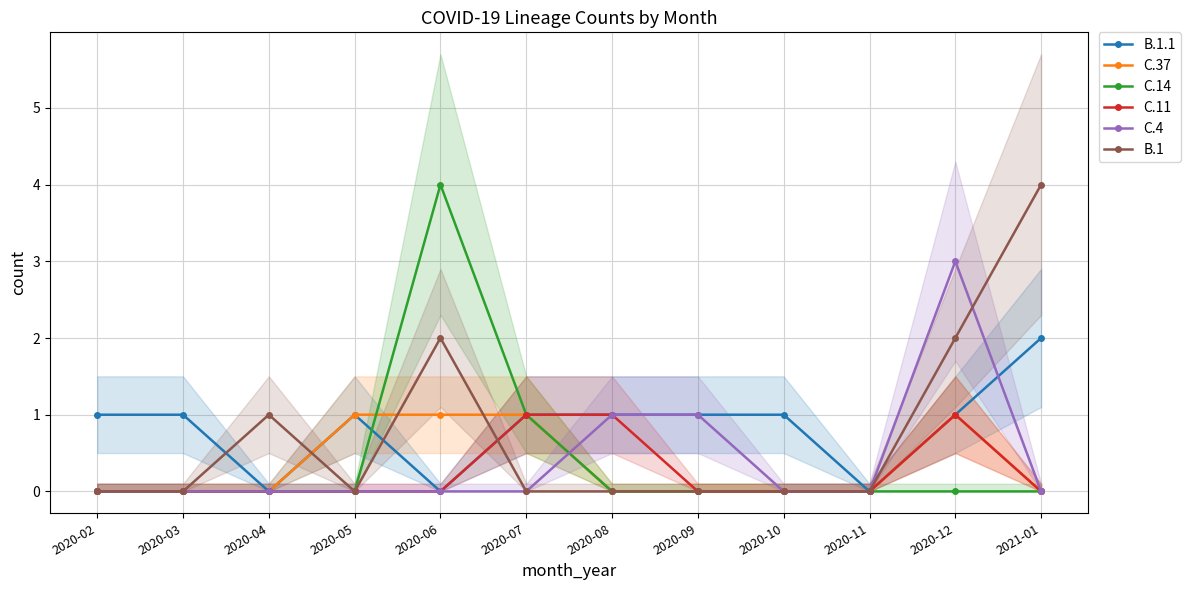

How many interior local peaks does the B.1.1 series have?

1